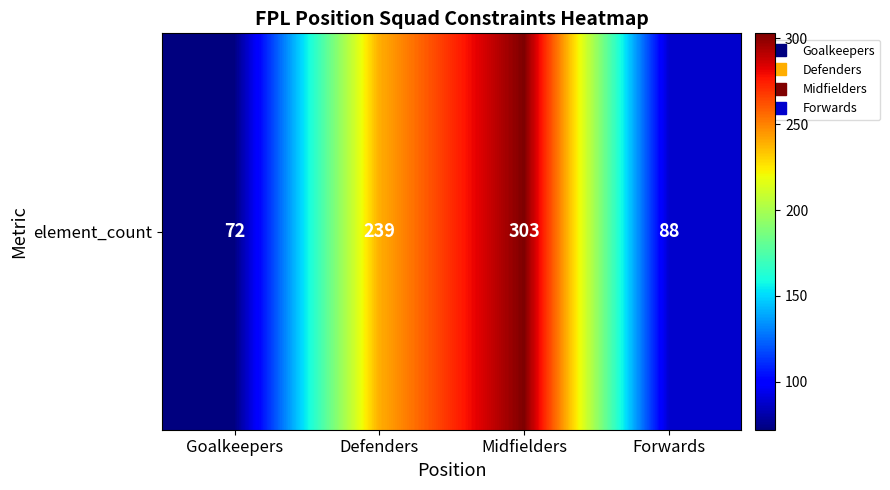

What is the greatest value displayed?

303